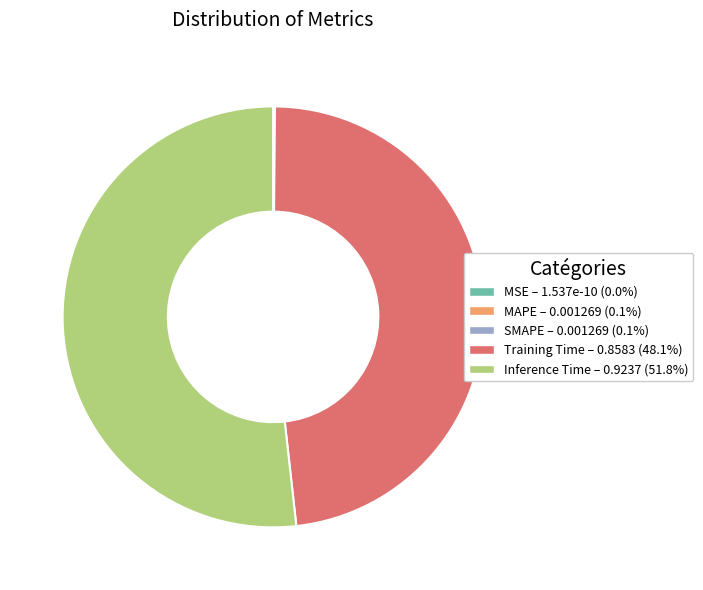

Do Training Time and Inference Time together represent more than half of the pie?

Yes